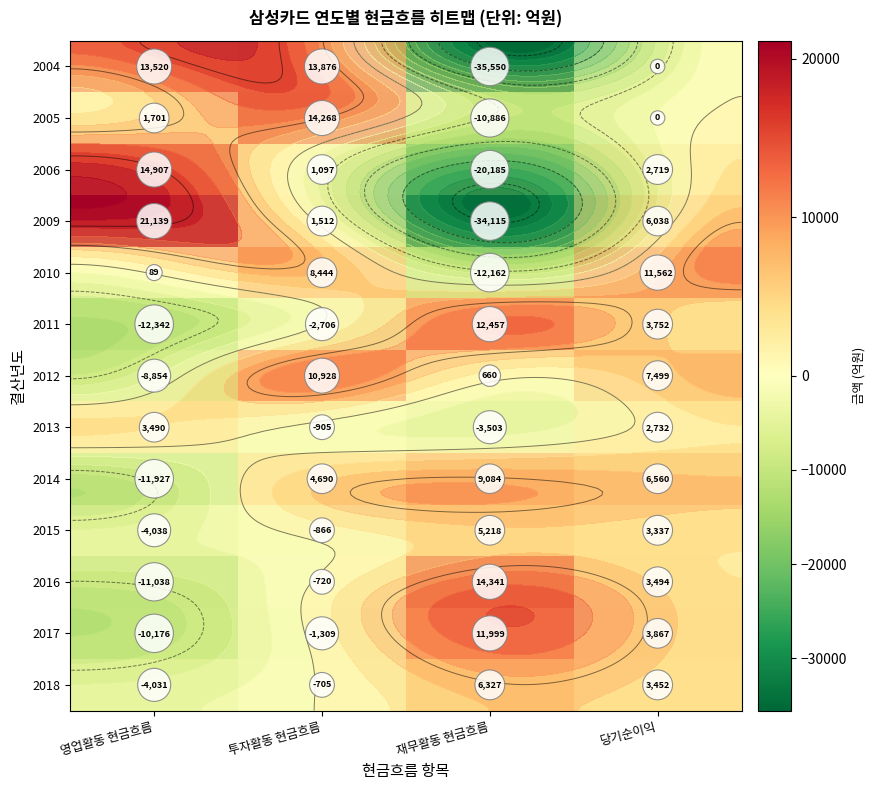

Is it true that 2010 equals 118.6 at 영업활동 현금흐름?

False